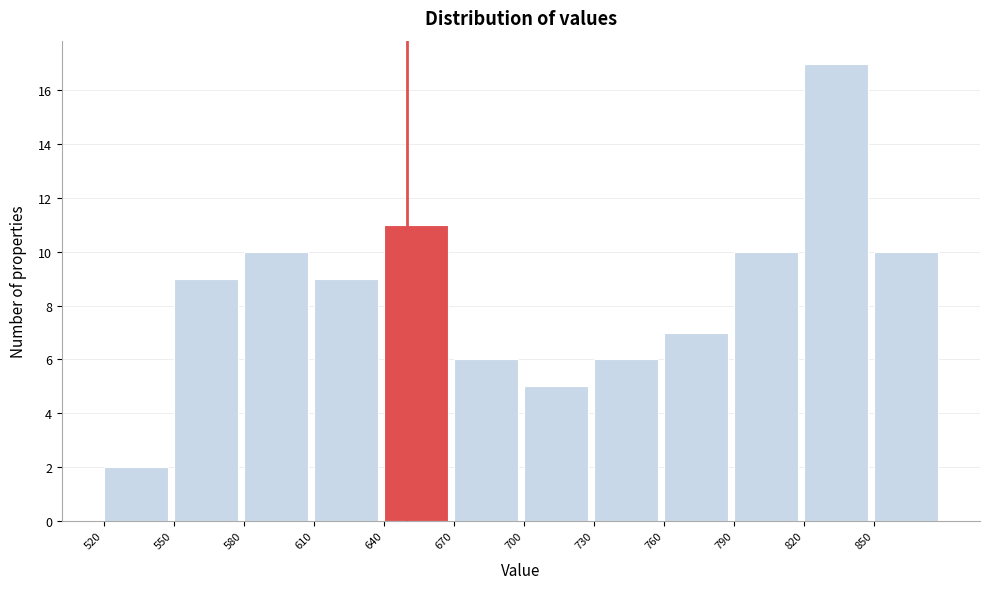

How tall is the bar that spans 640 to 670 on the x-axis? The values are not printed on the chart, so give them approximately, as read against the axis.

11